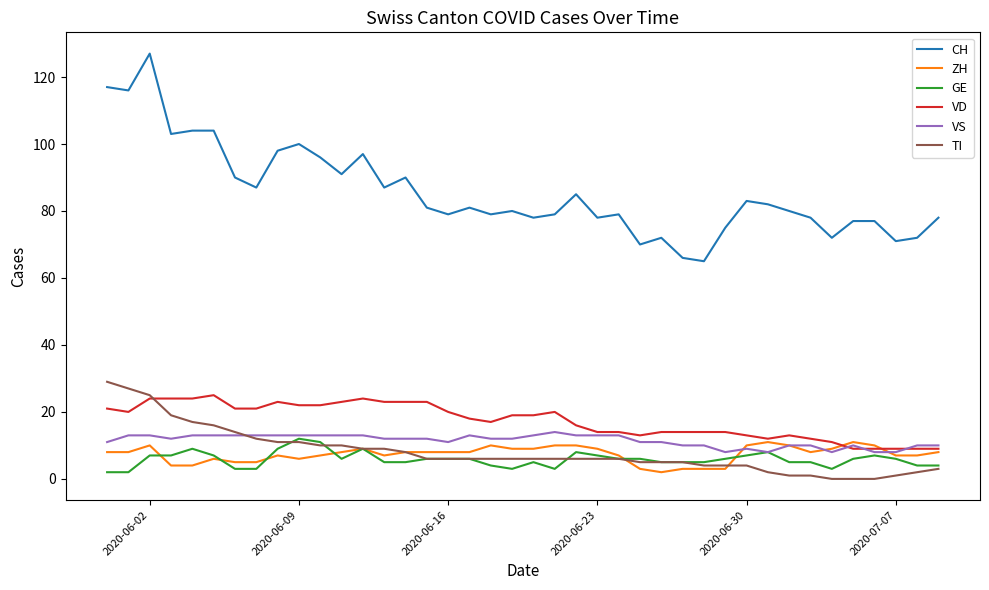

True or false: ZH and CH cross at least once.

False